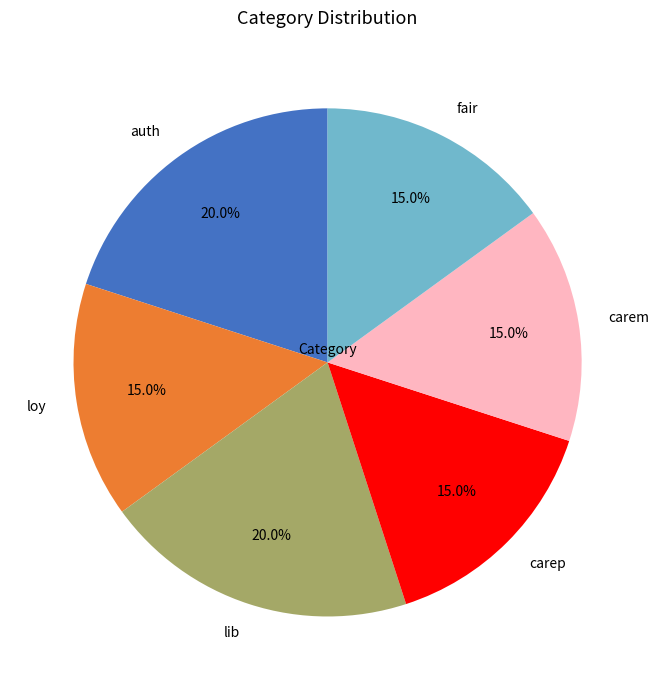

Is there any slice that represents more than half of the pie?

No